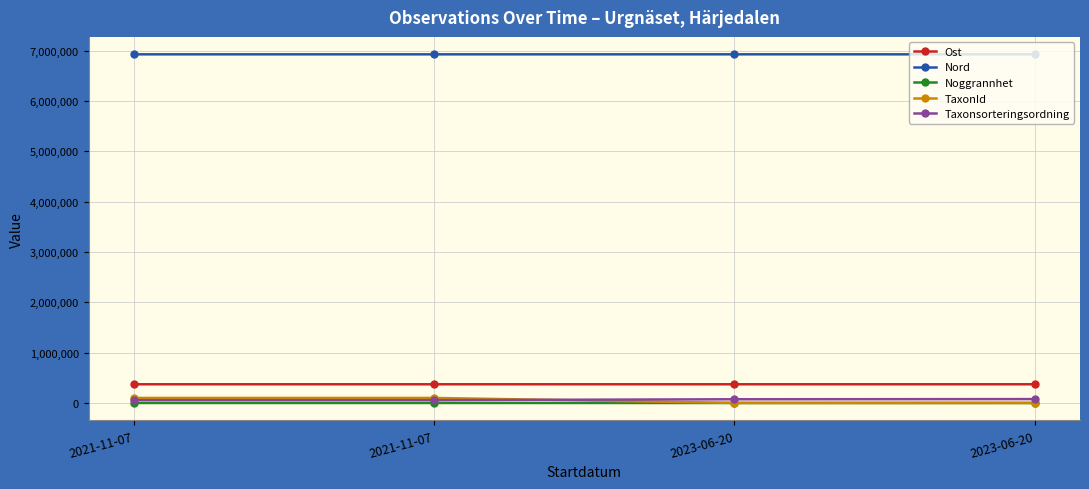

True or false: TaxonId has more than 1 points higher than both neighbors.

False